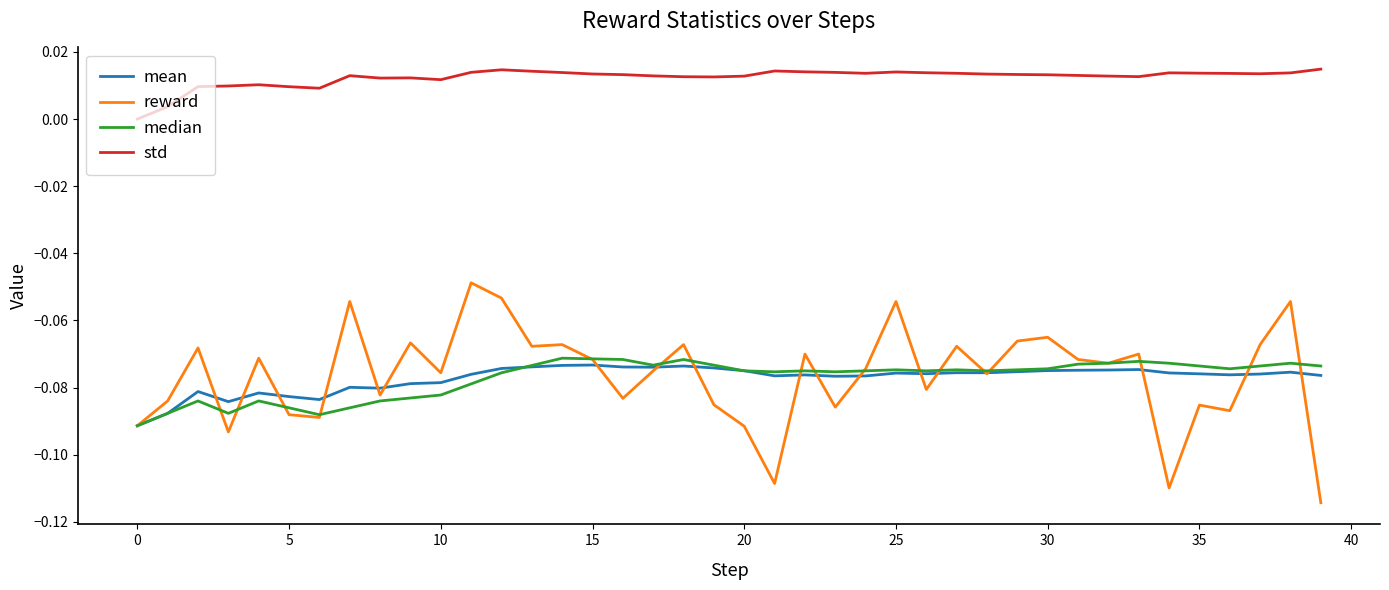

Which series has the largest range (max minus min)?

reward